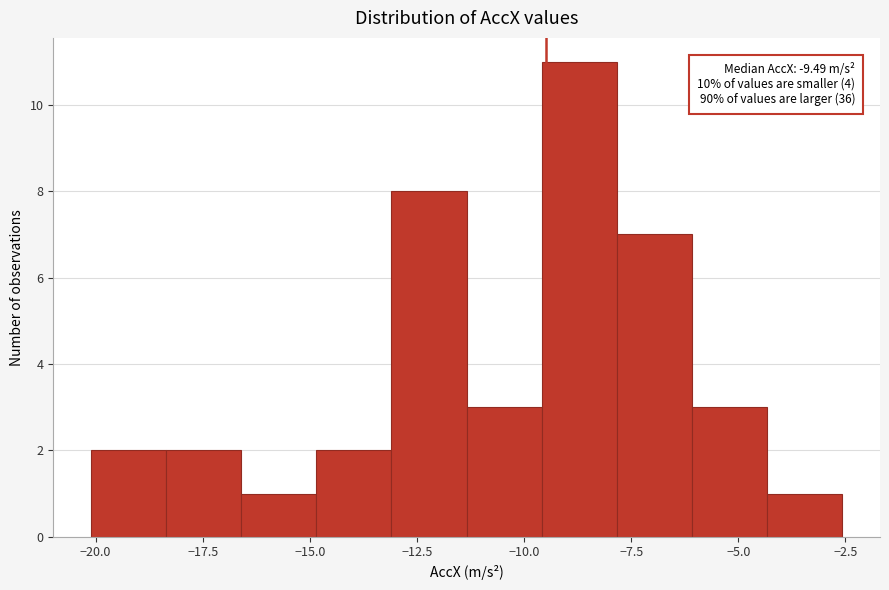

Around what value on the x-axis is the tallest bar? Give the approximate position of its centre, as read against the axis.

-8.5